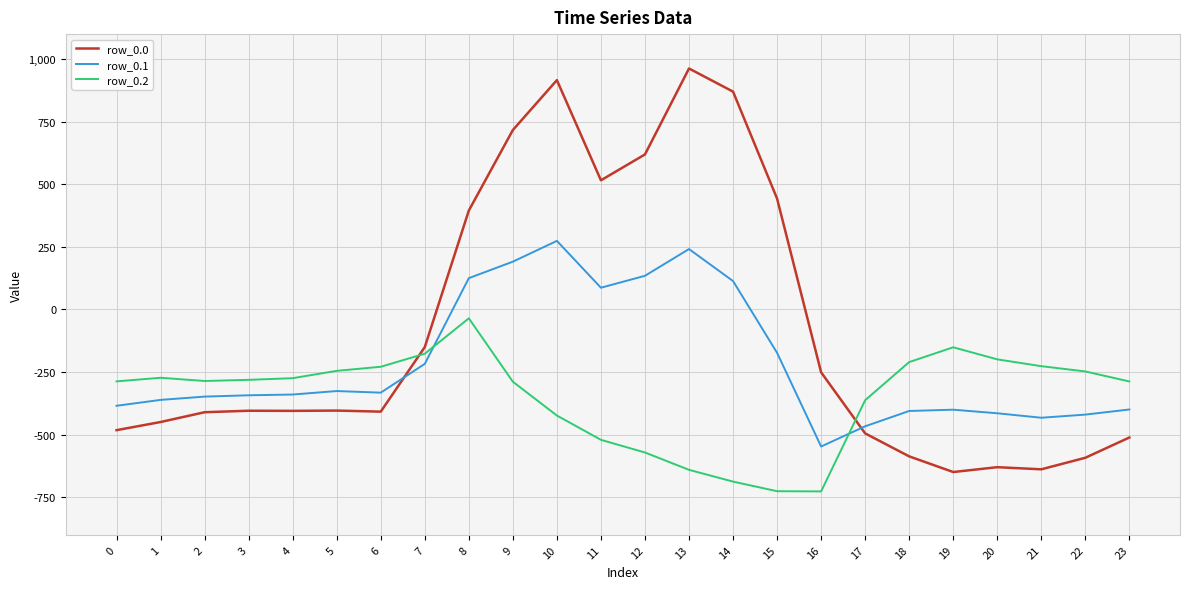

What is the sum of the row_0.1 values at 1 and 7?

-578.2